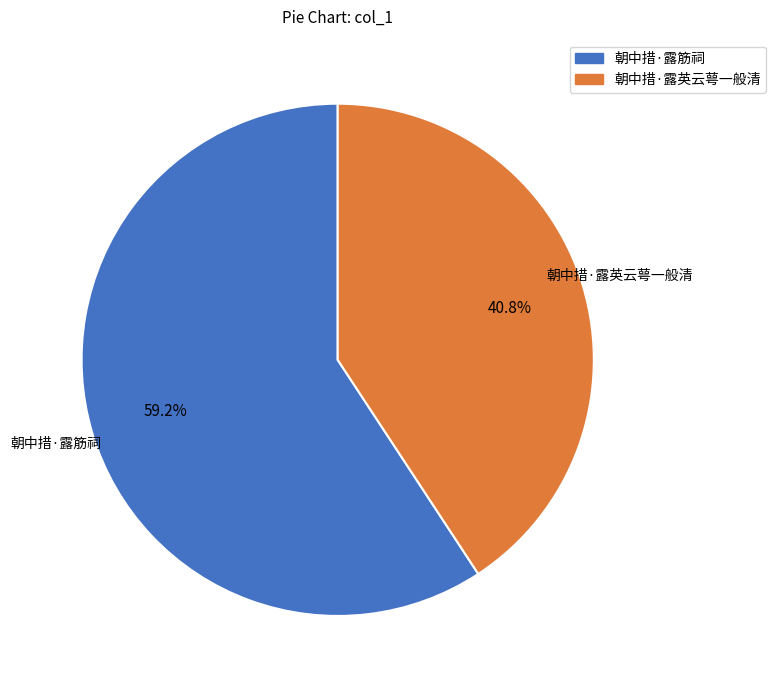

Combined, do 朝中措·露英云萼一般清 and 朝中措·露筋祠 account for over 50%?

Yes